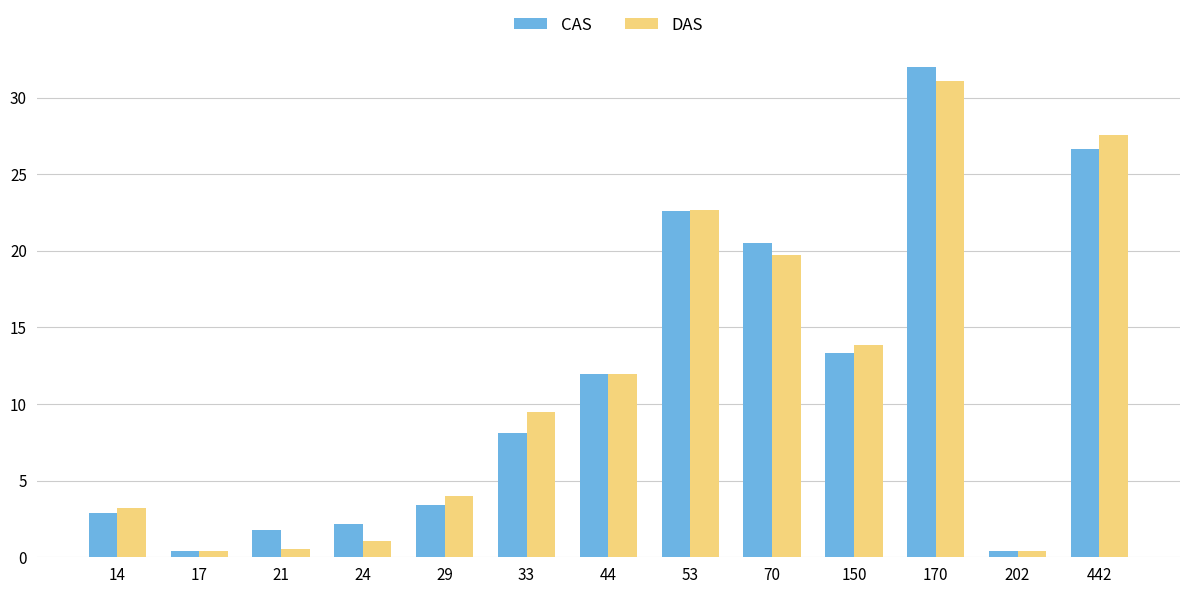

What is the lowest value of the DAS series?

0.4